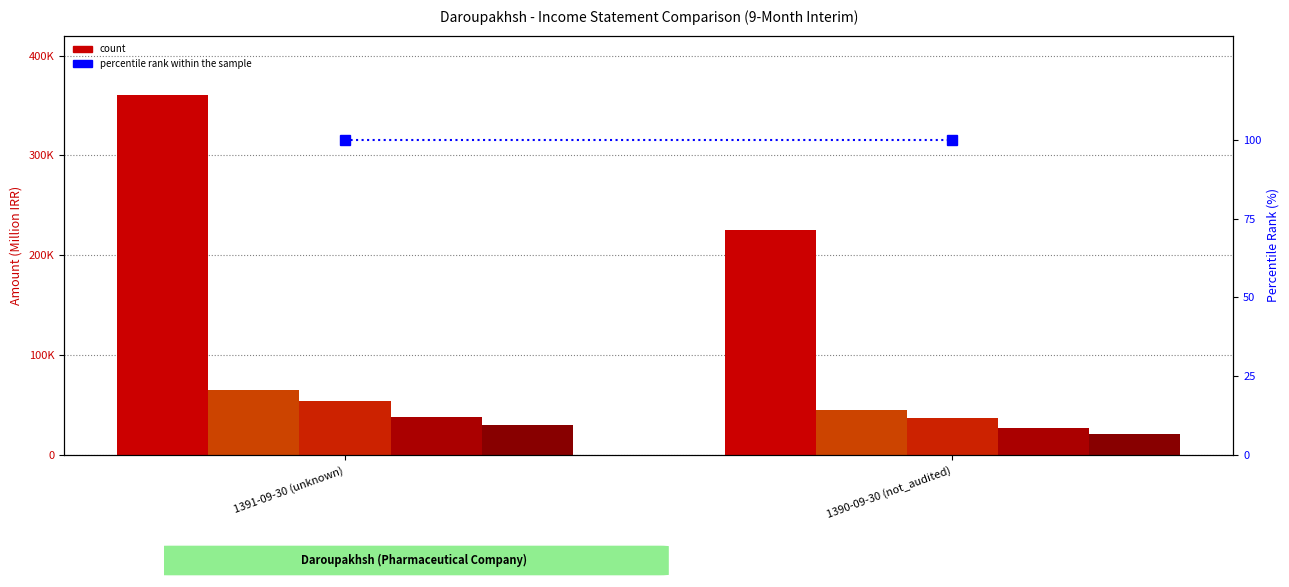

True or false: operating_profit has a value of 53696 at 1391-09-30 (unknown).

True